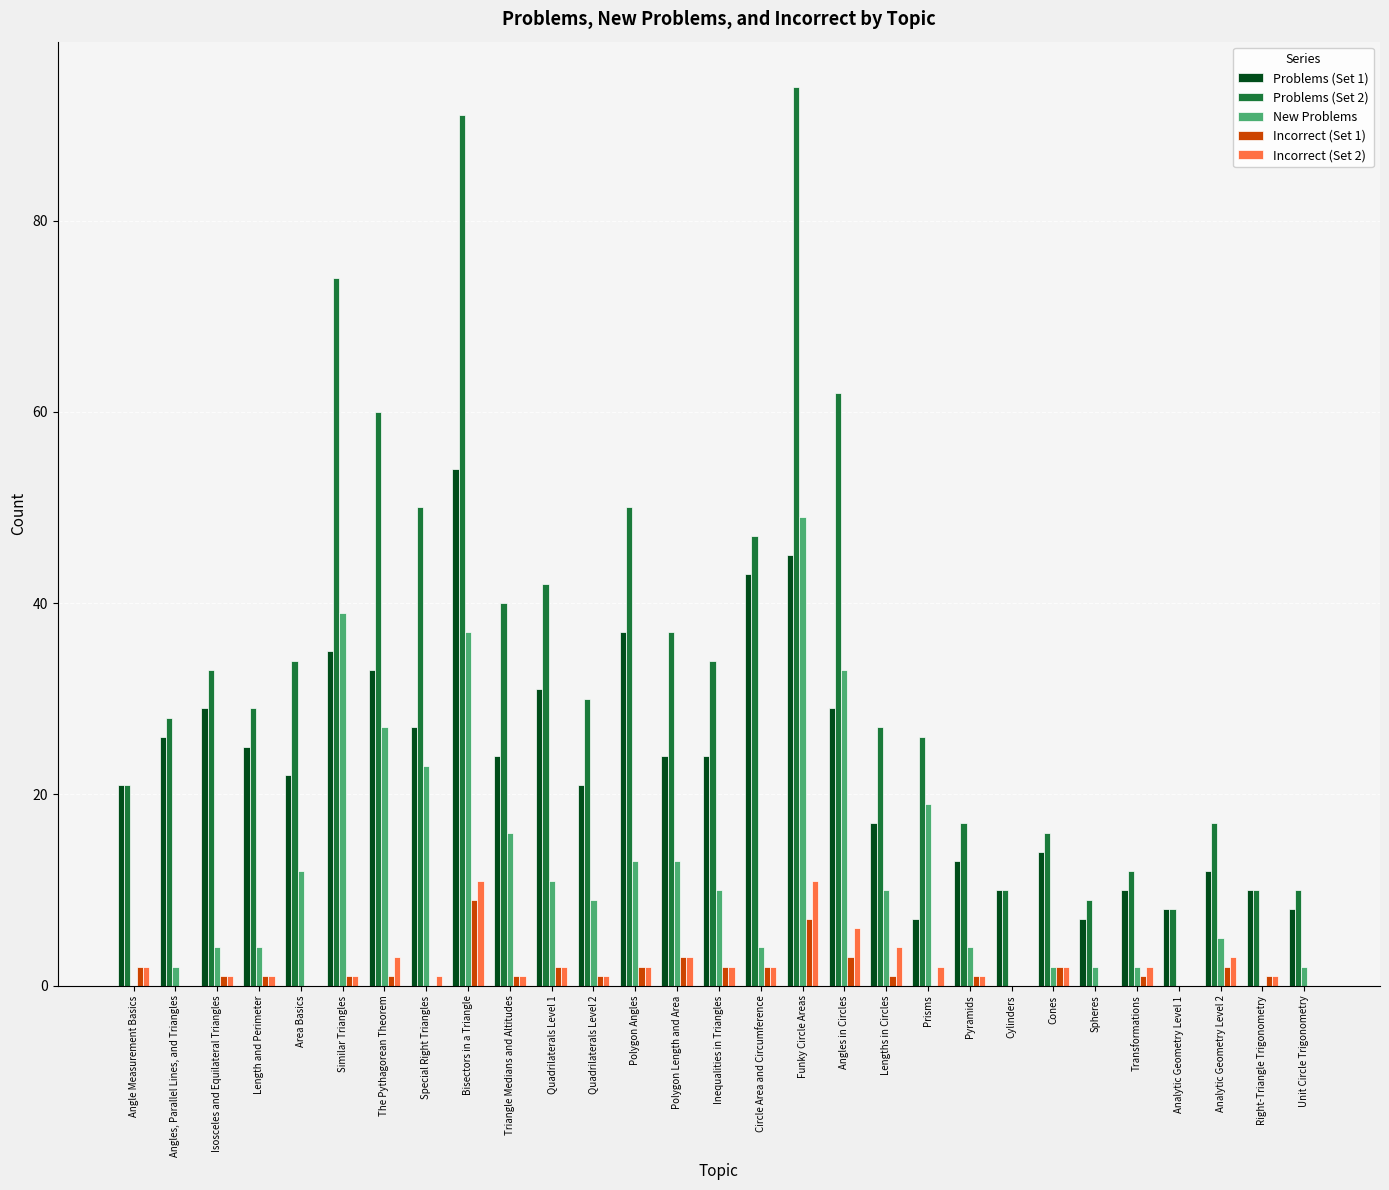

Which label corresponds to the largest value in the chart?

Funky Circle Areas